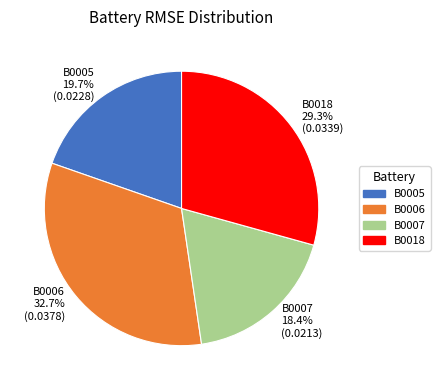

The B0007 slice represents 18% of the pie. True or false?

True